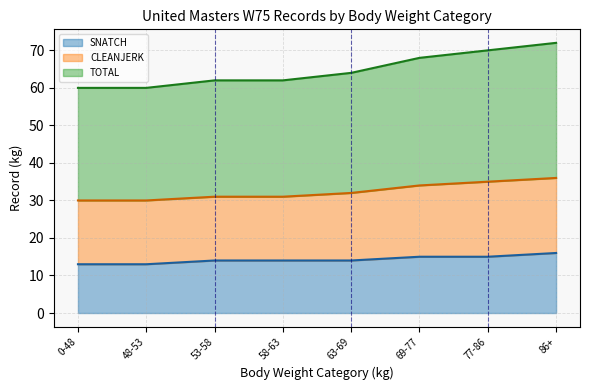

Is it true that TOTAL equals 36 at 86+?

True